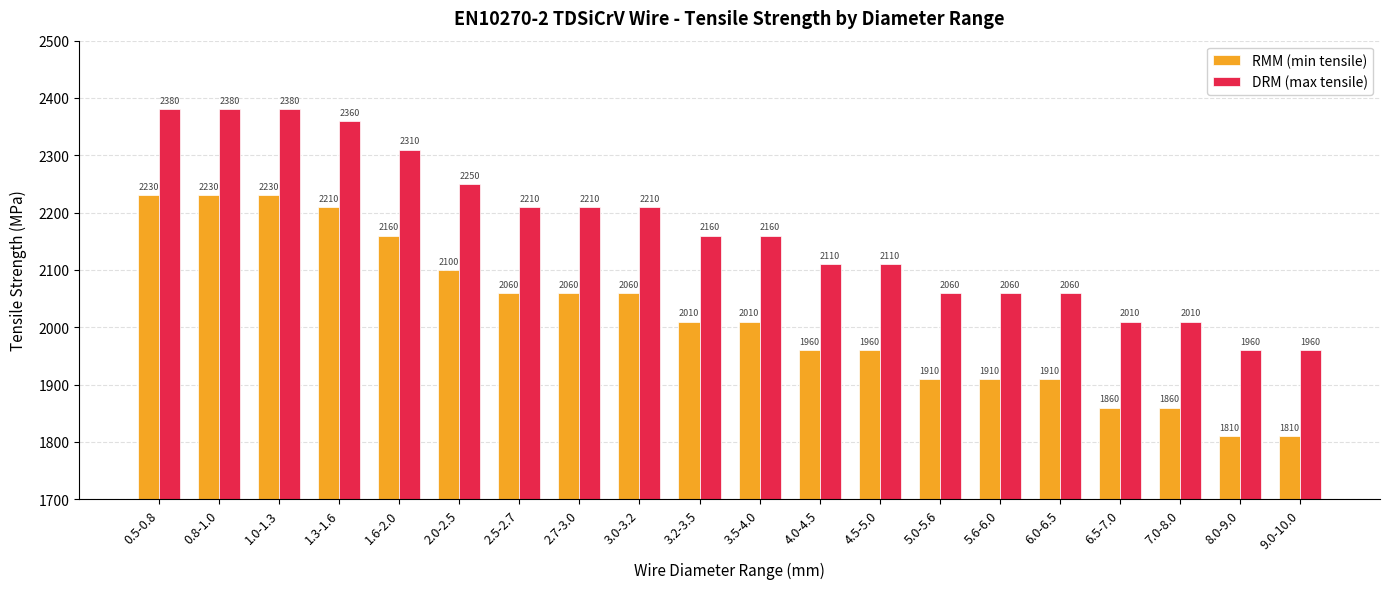

What is the sum of the DRM (max tensile) values at 6.0-6.5 and 5.0-5.6?

4120